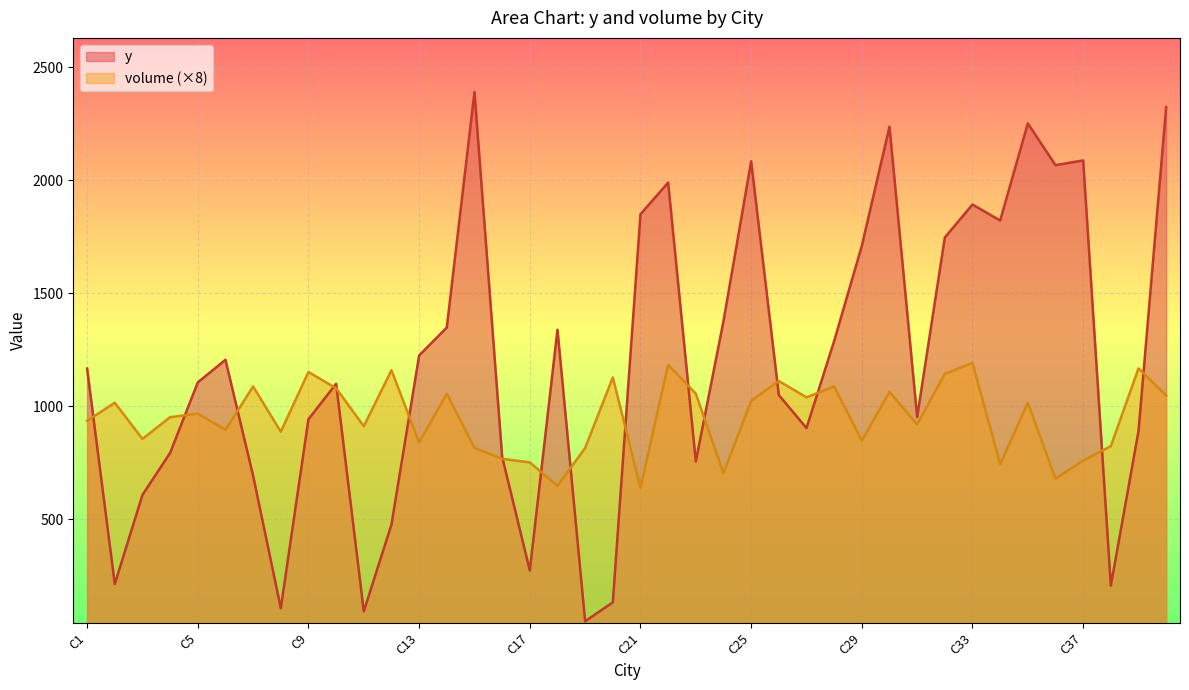

How many lines are shown in the chart?

2